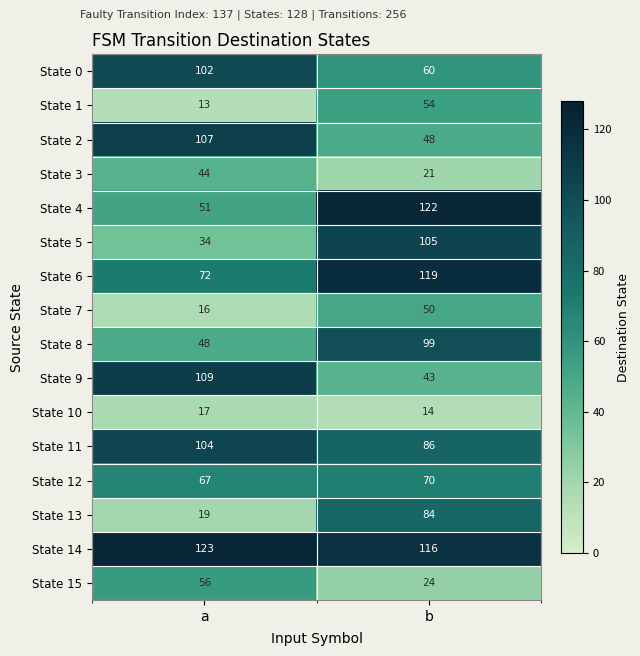

Which label corresponds to the smallest value in the chart?

a